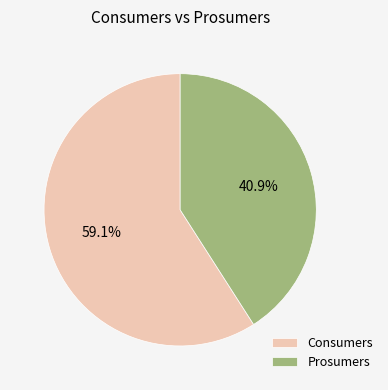

To the nearest percent, what percentage of the pie is Prosumers?

41%